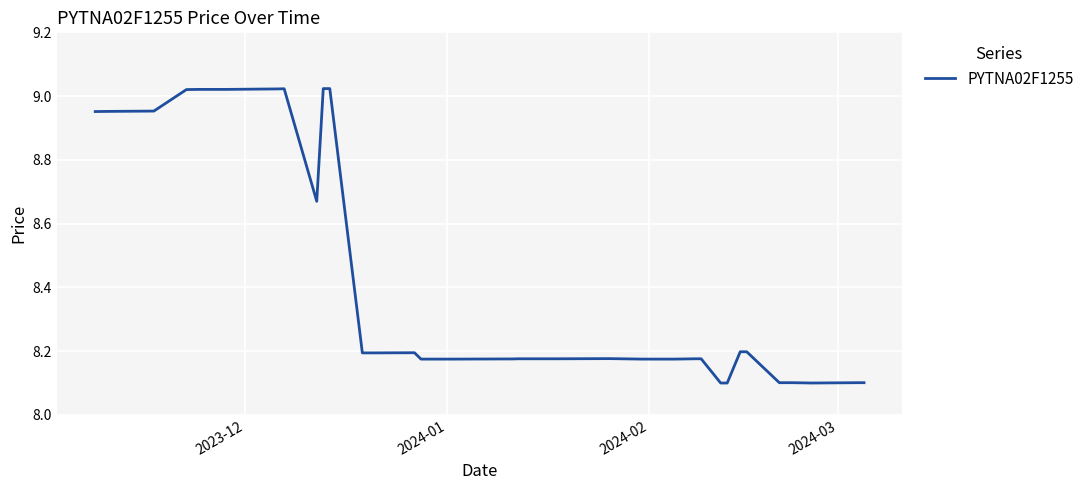

What is the minimum value shown in the chart?

8.1